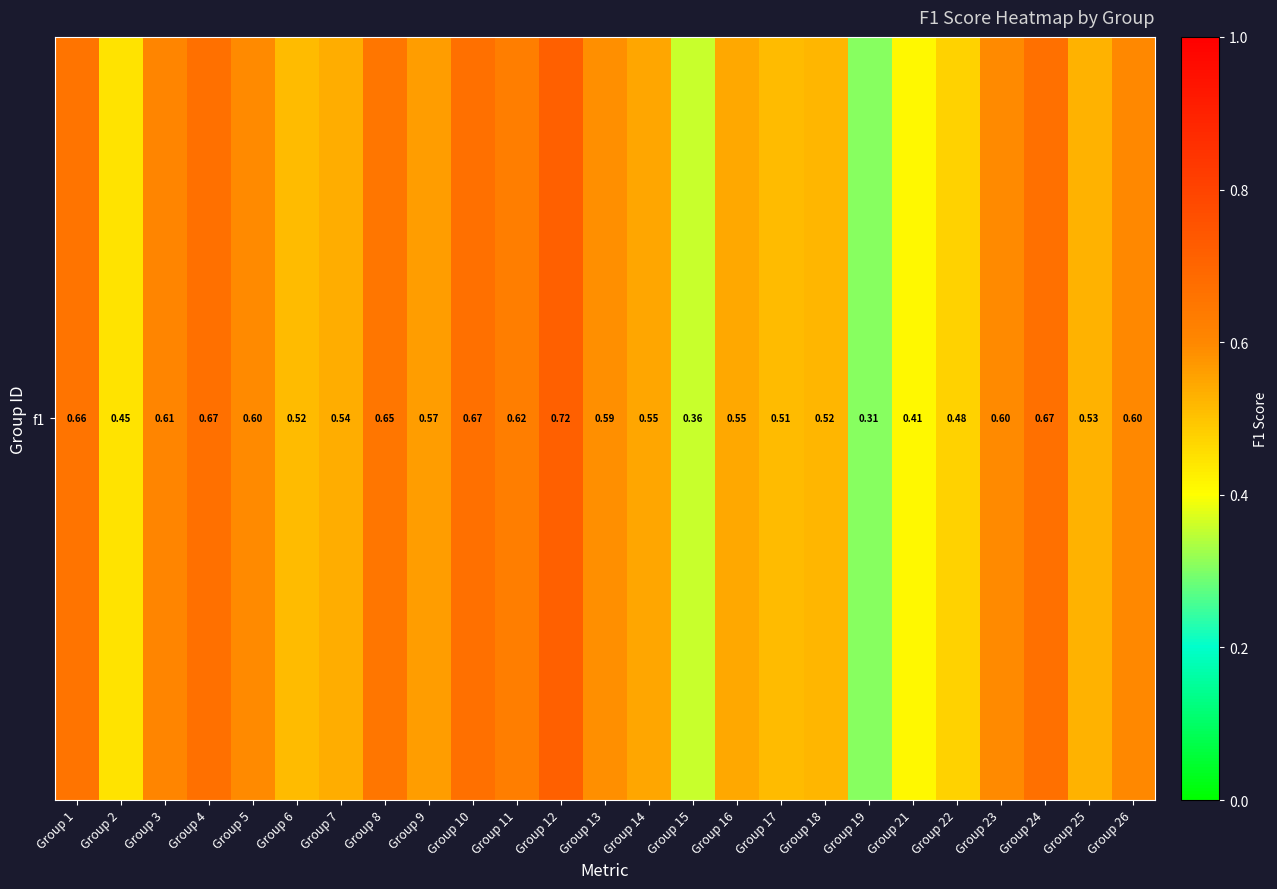

At which label is the value closest to 0?

Group 19